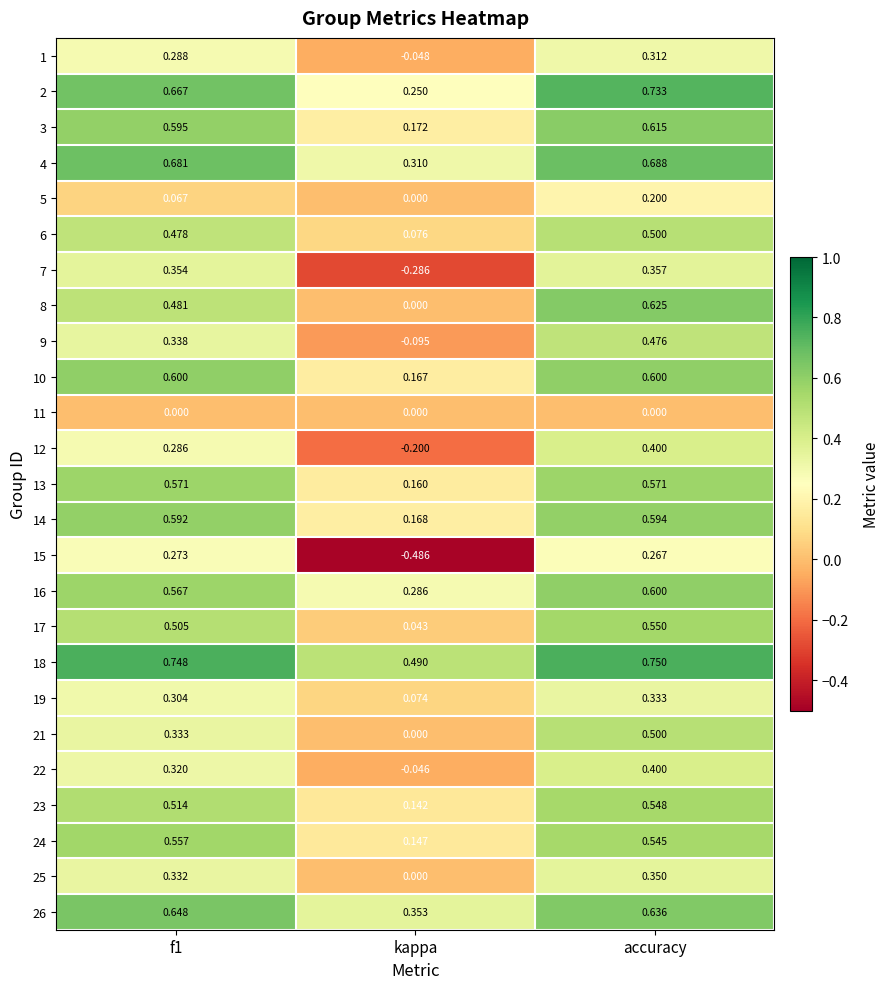

At which category does the chart reach its minimum across all series?

kappa